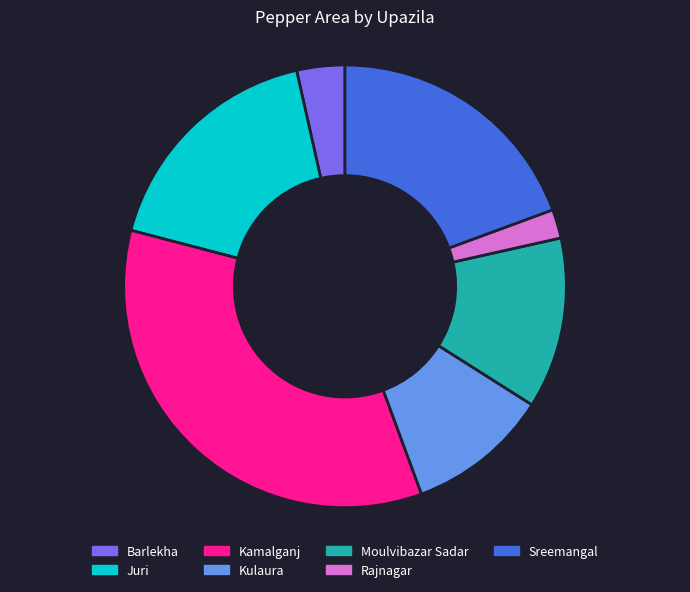

Do Sreemangal and Rajnagar together represent more than half of the pie?

No